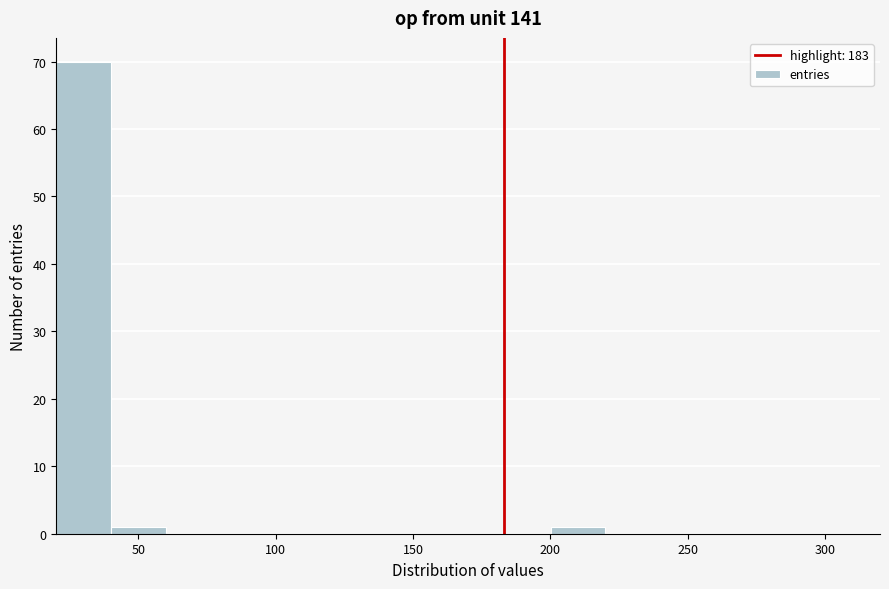

Reading left to right, transcribe this chart: for each bar, give the range it covers on the x-axis and its height. Neither the bar edges nor the heights are printed on the chart, so give them approximately, as read against the axes.

20 to 40: 70
40 to 60: 1
60 to 80: 0
80 to 100: 0
100 to 120: 0
120 to 140: 0
140 to 160: 0
160 to 180: 0
180 to 200: 0
200 to 220: 1
220 to 240: 0
240 to 260: 0
260 to 280: 0
280 to 300: 0
300 to 320: 0